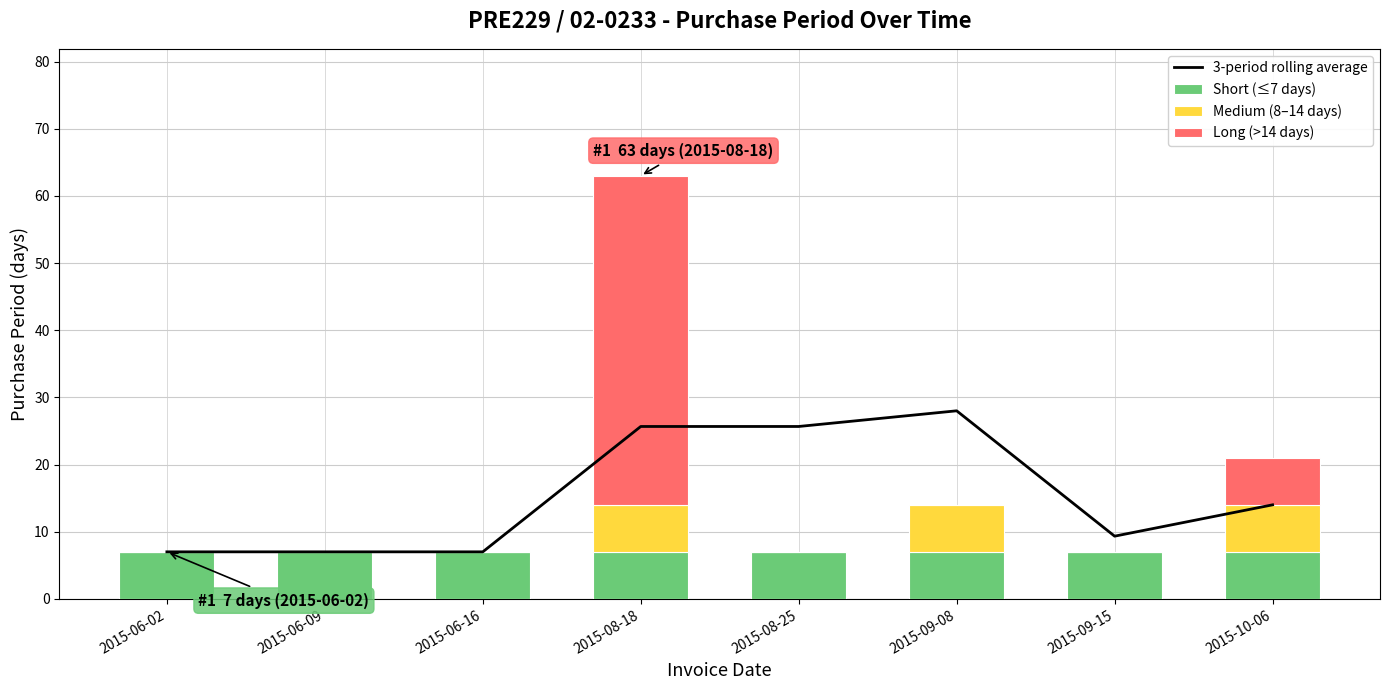

List the series in order of their peak value, lowest first.

Short (≤7 days), Medium (8–14 days), 3-period rolling average, Long (>14 days)